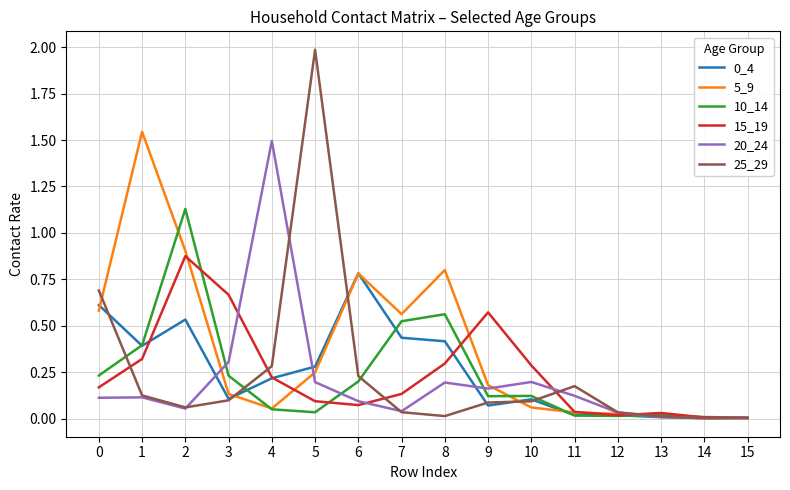

The 0_4 series shows 0.0 at 9. True or false?

False